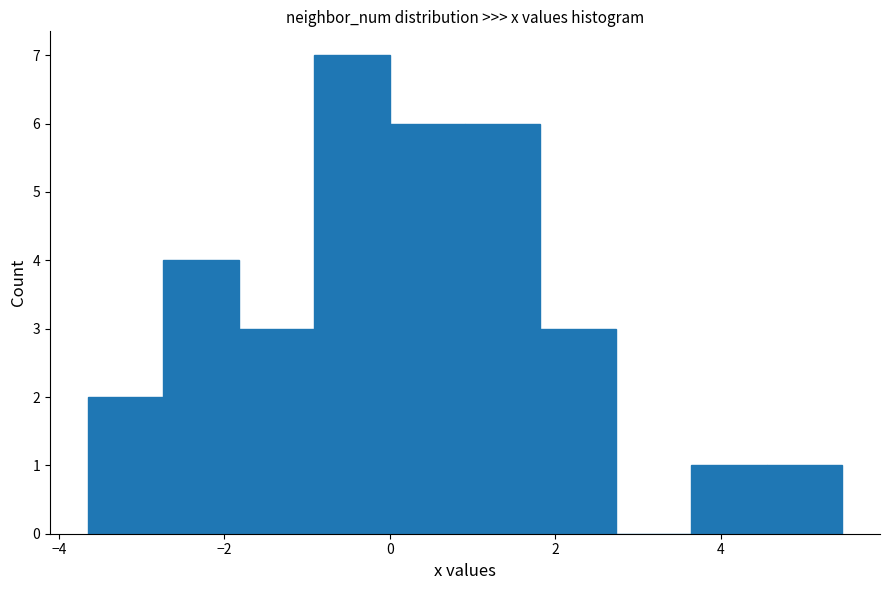

Over which range of the x-axis is the bar tallest?

-1.0 to 0.0